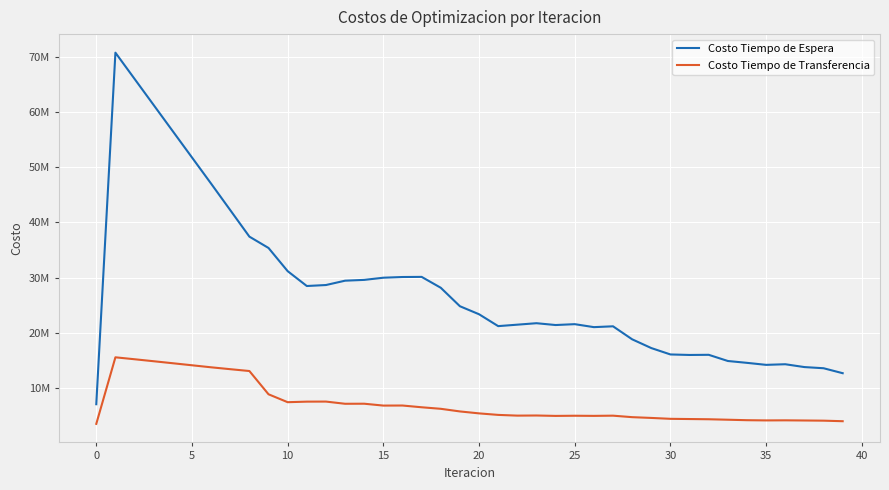

List the series in order of their overall mean, lowest first.

Costo Tiempo de Transferencia, Costo Tiempo de Espera